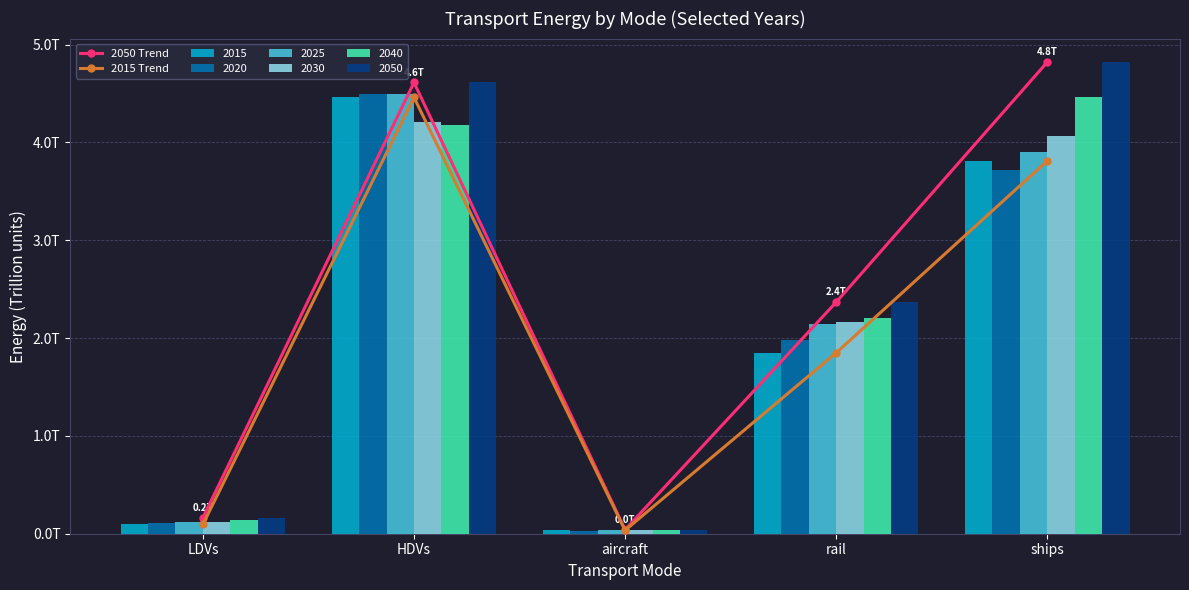

How many values in the 2015 Trend series are below 1?

2